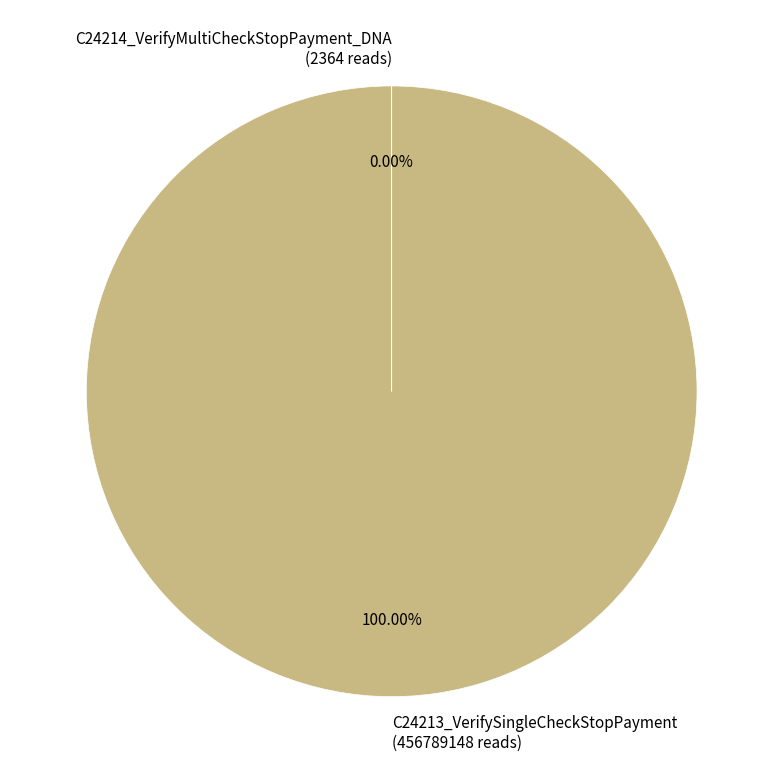

Which category has the smallest portion of the pie?

C24214_VerifyMultiCheckStopPayment_DNA